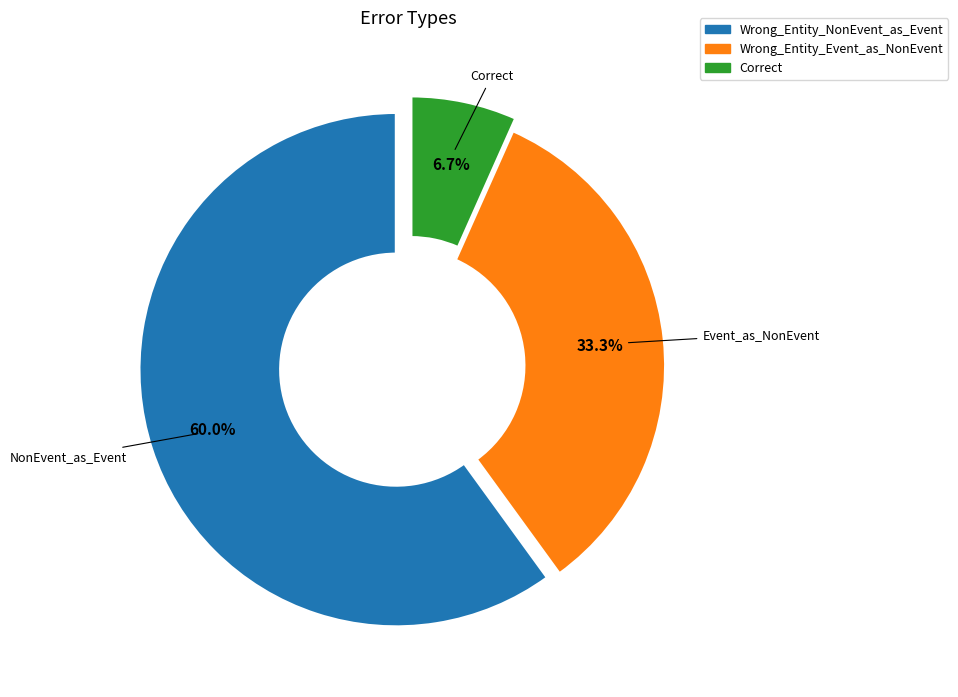

The Wrong_Entity_NonEvent_as_Event slice represents 52% of the pie. True or false?

False